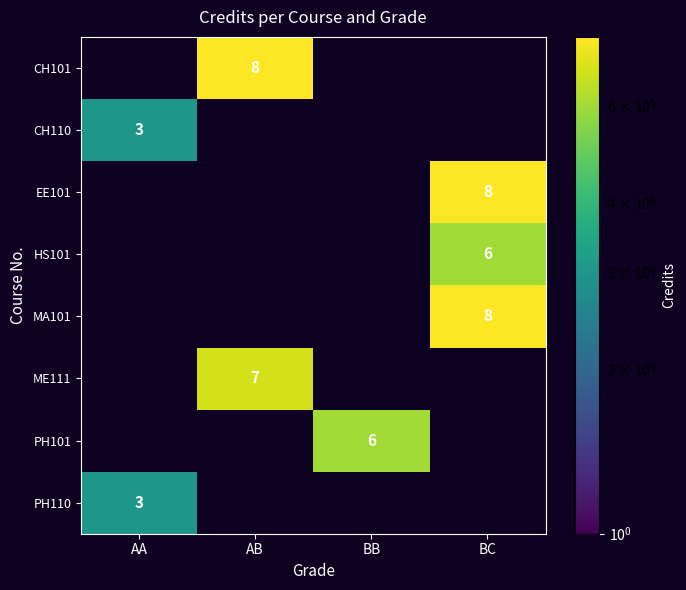

The value of PH101 at BB is 6. True or false?

True